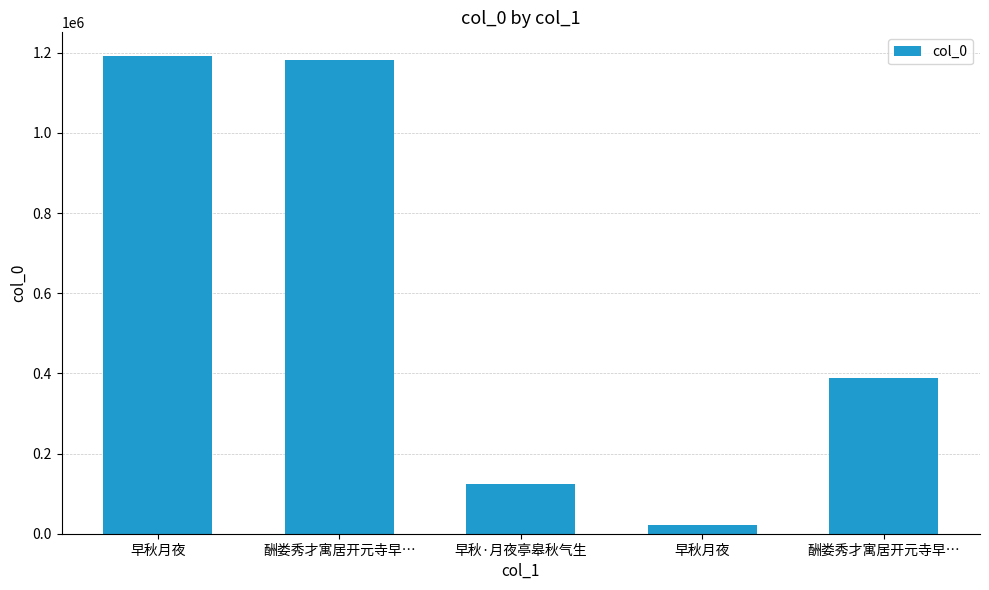

How many bars are there in total?

5